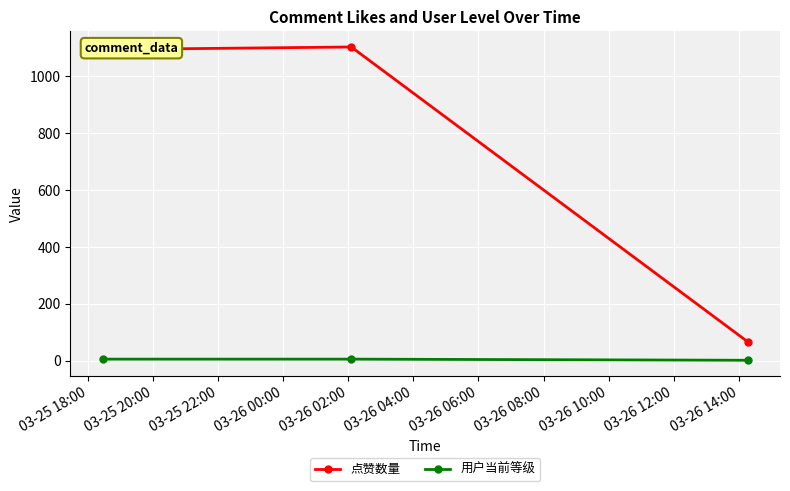

Which series has the largest total across all categories?

点赞数量